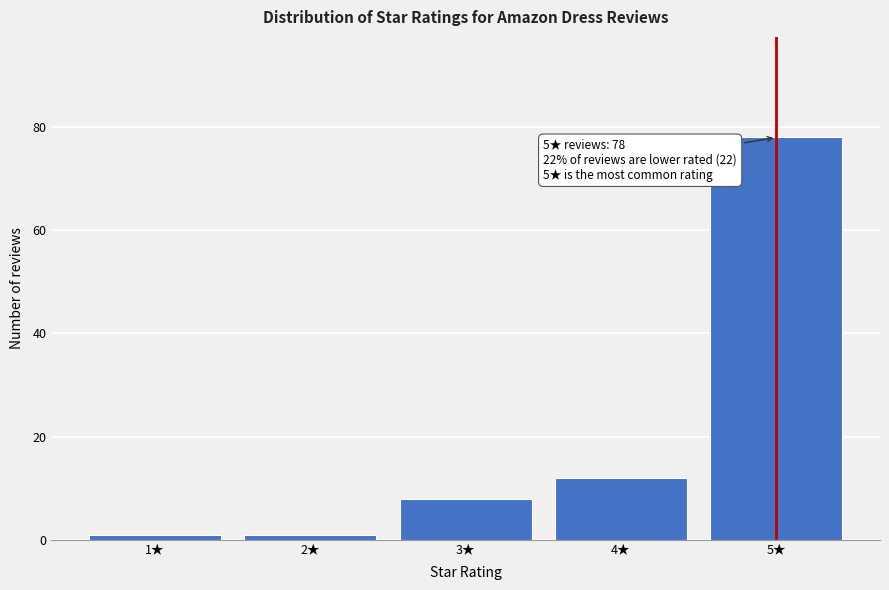

Reading left to right, what are all the values shown in this chart?

1	1	8	12	78